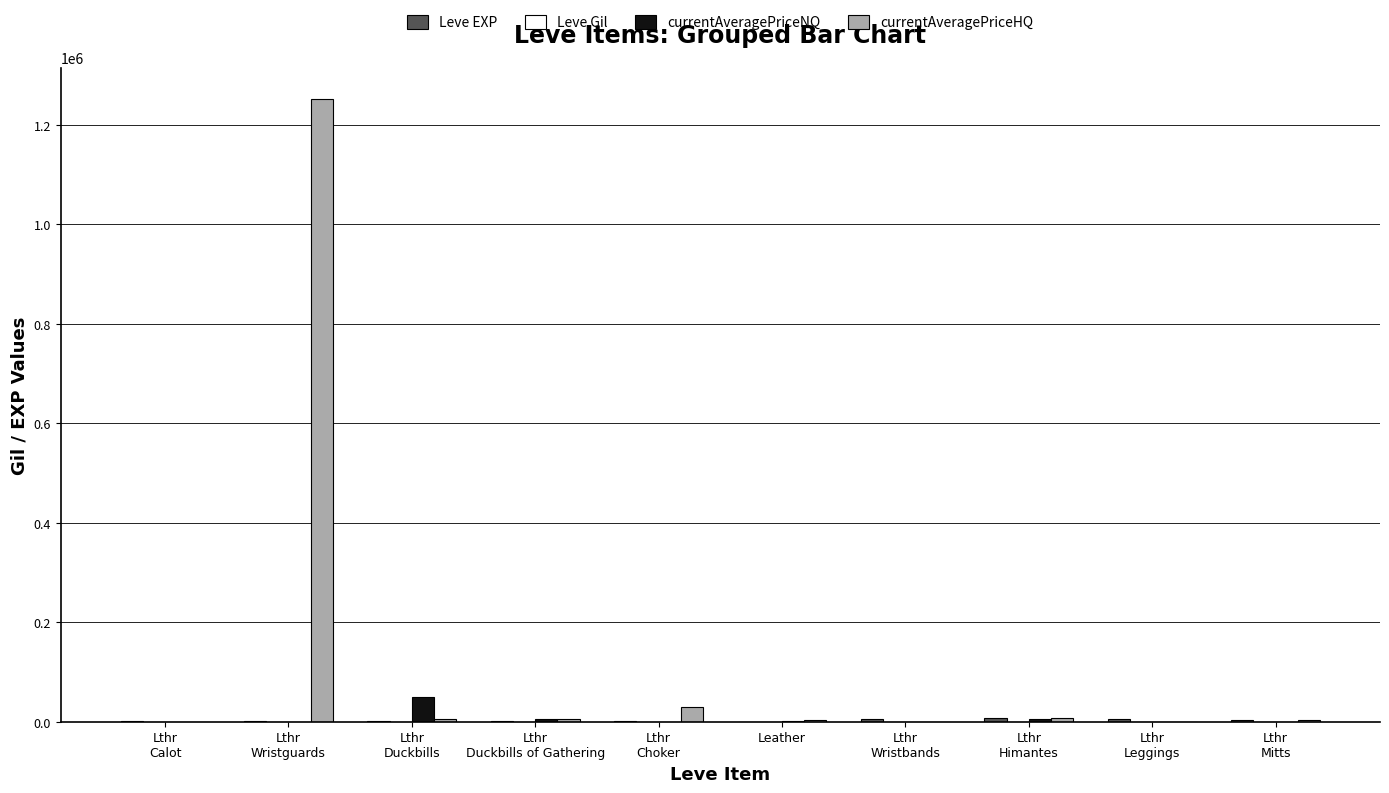

What is the maximum value shown in the chart?

1252250